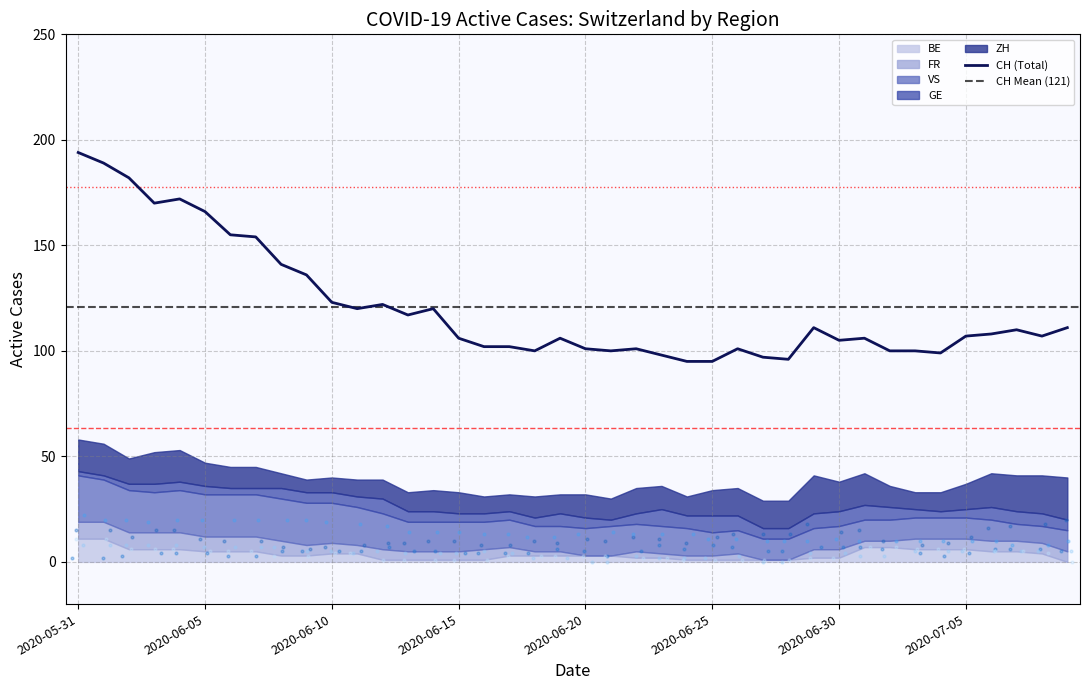

What is the minimum value for CH (Total)?

95